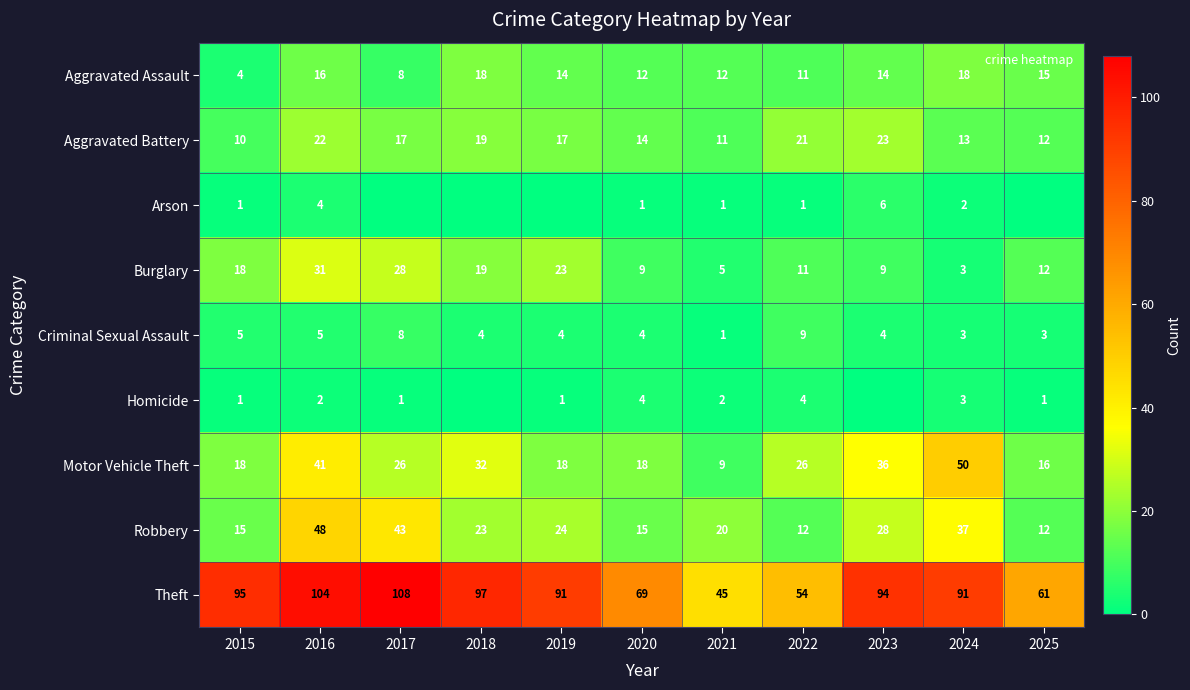

Is it true that Robbery equals 20 at 2015?

False